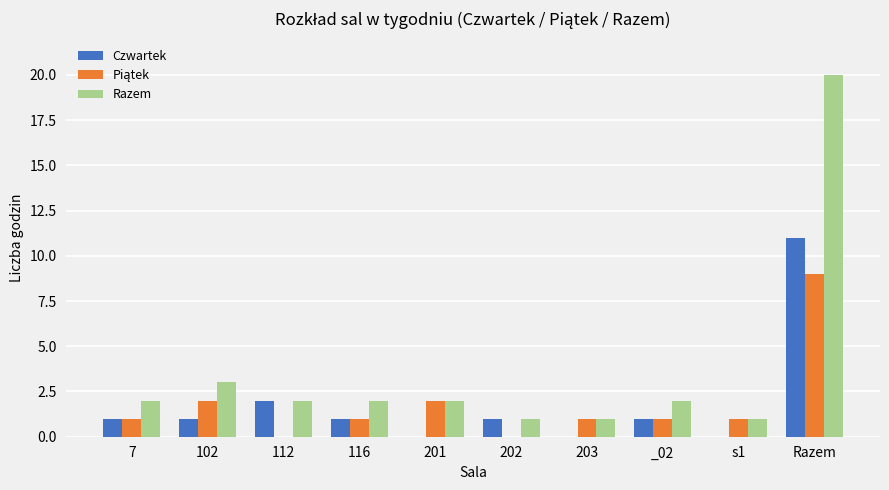

What is the sum of the Czwartek values at 201 and 102?

1